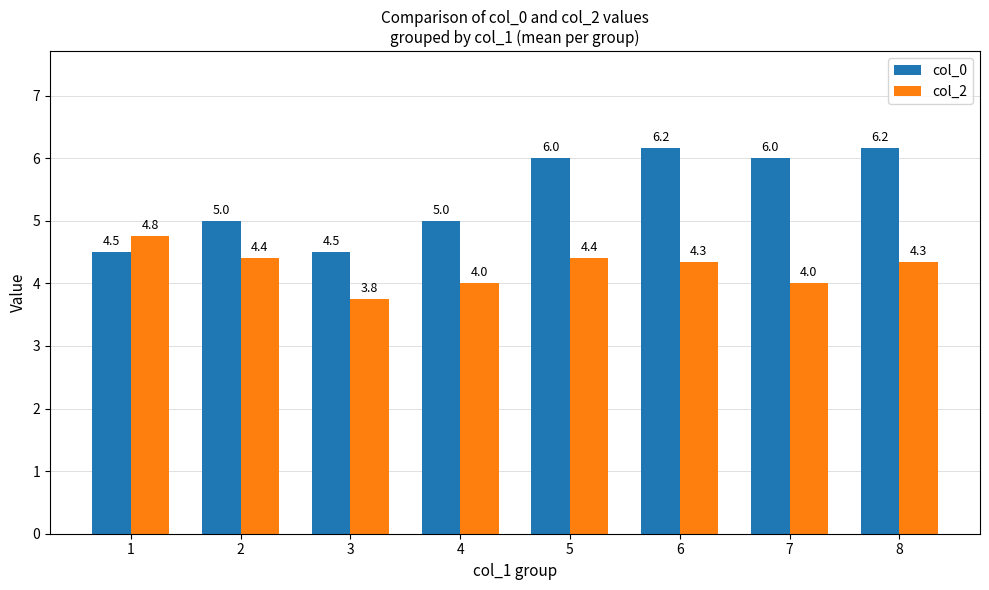

What is the highest value of the col_0 series?

6.2